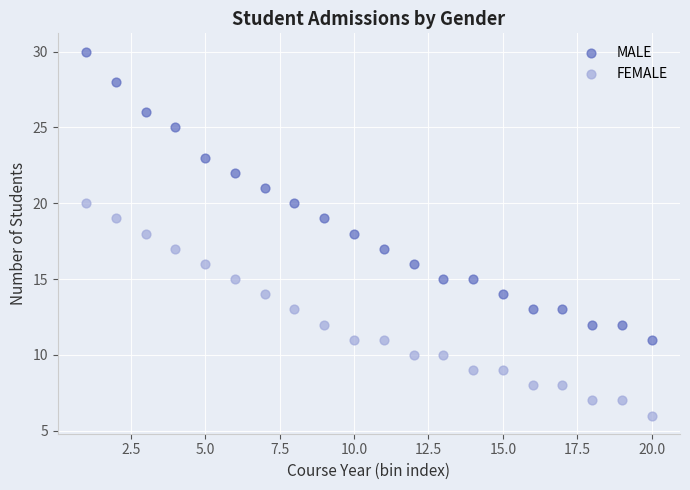

What are all the series names shown in the legend?

MALE, FEMALE